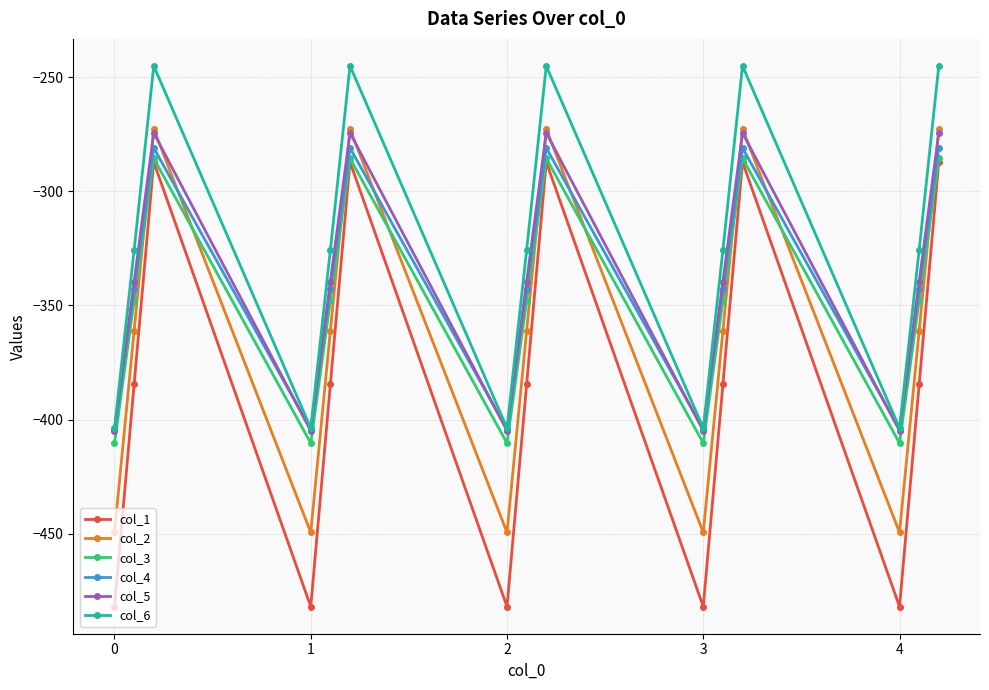

What is the greatest value displayed?

-245.0